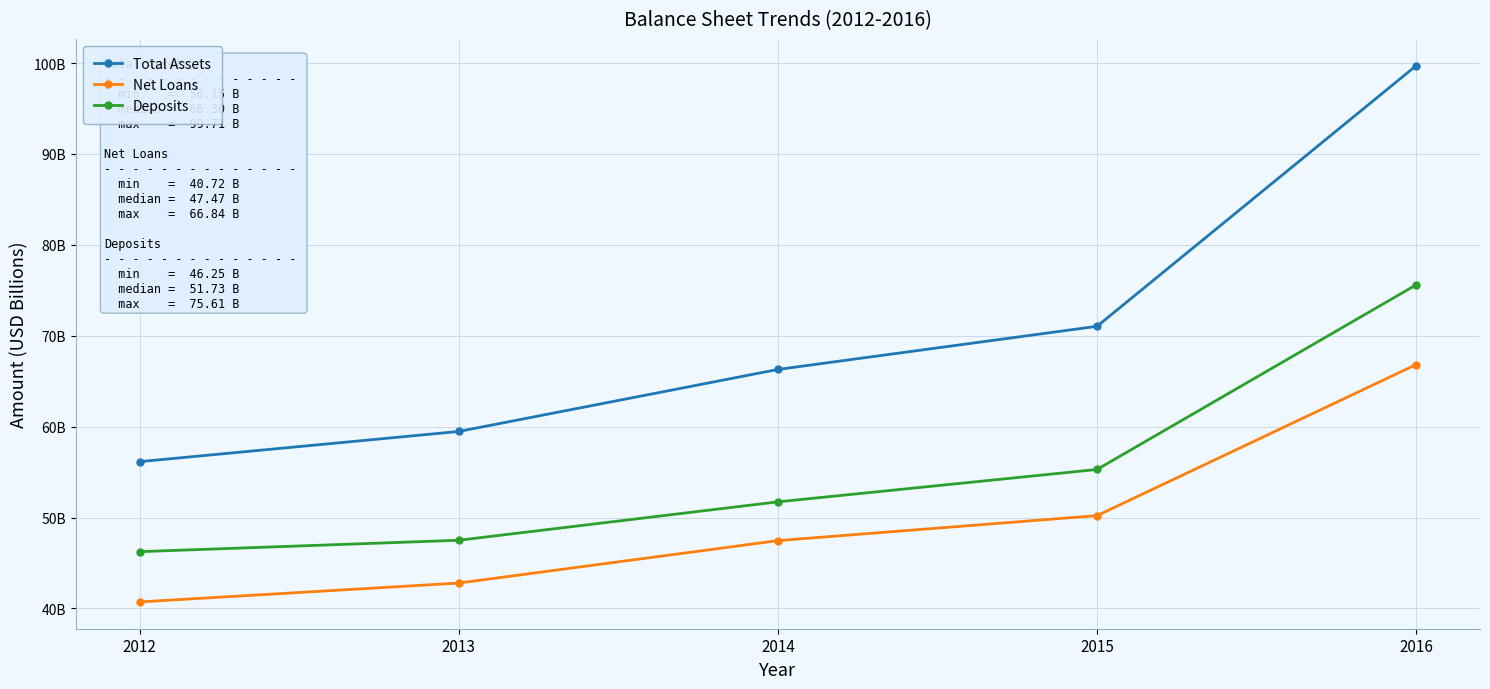

At how many categories does at least one series exceed 93?

1